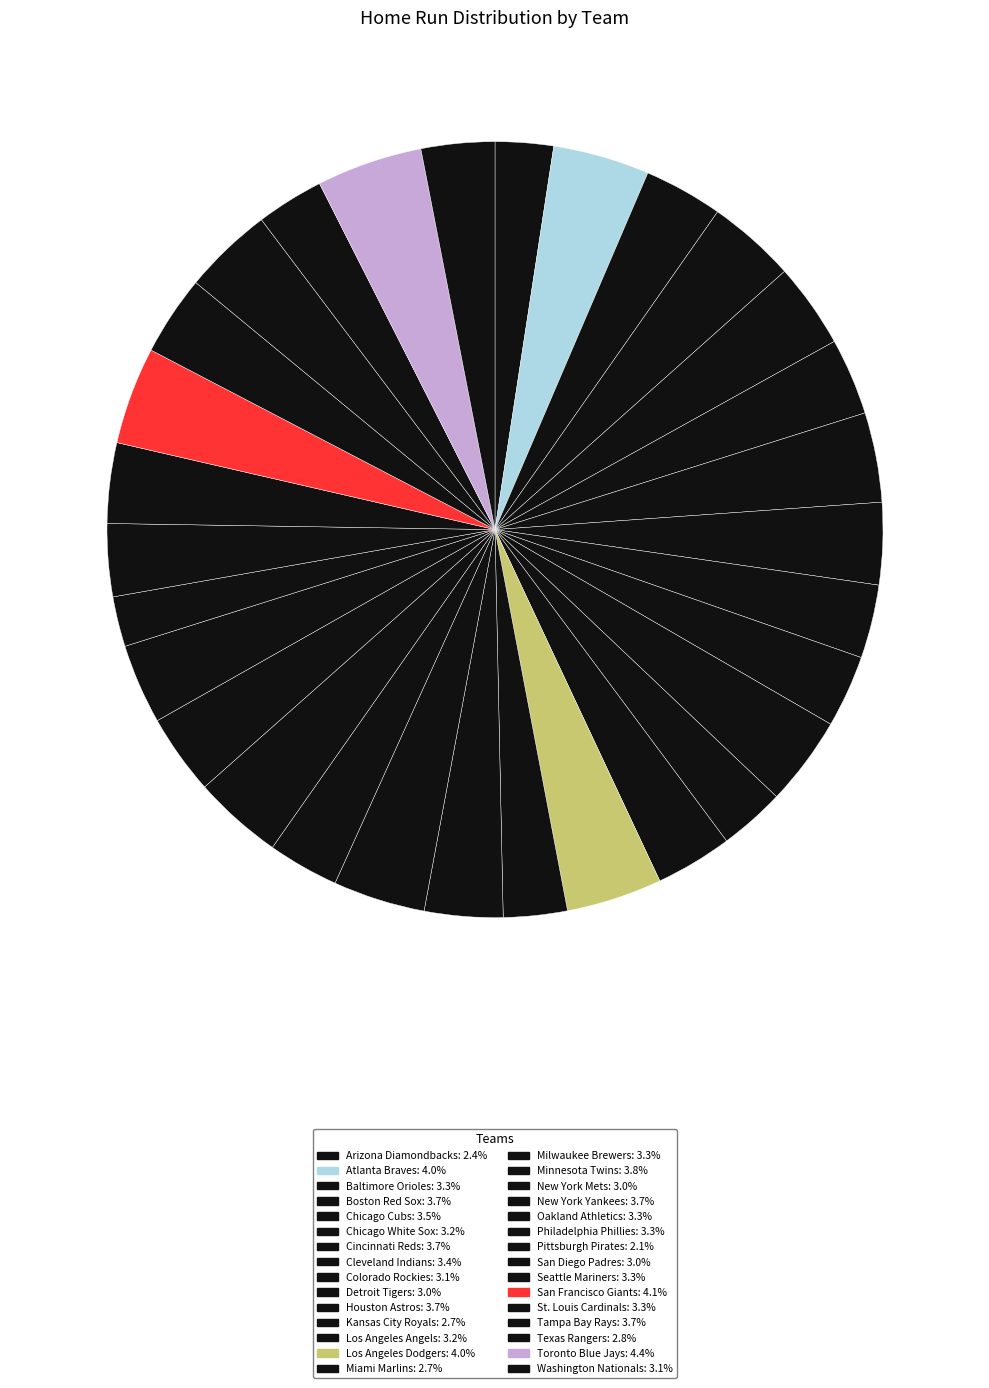

Count the number of slices in the pie.

30